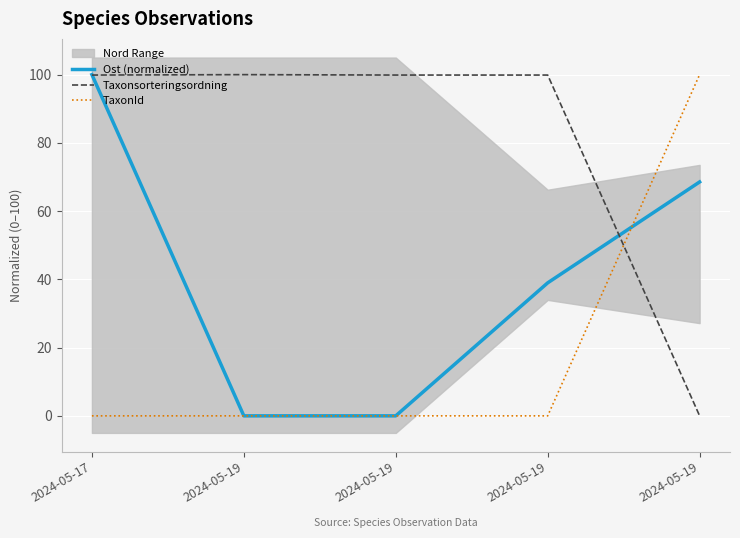

What is the difference between the Ost (normalized) values at 2024-05-19 and 2024-05-19?

29.6